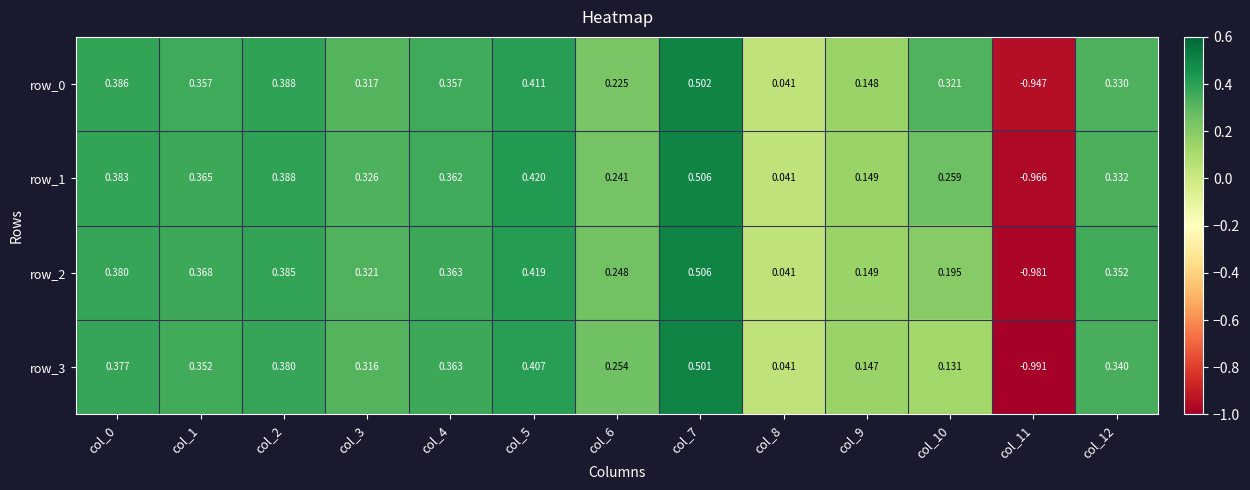

Is the value of row_0 at col_9 greater than the value of row_3 at col_0?

No